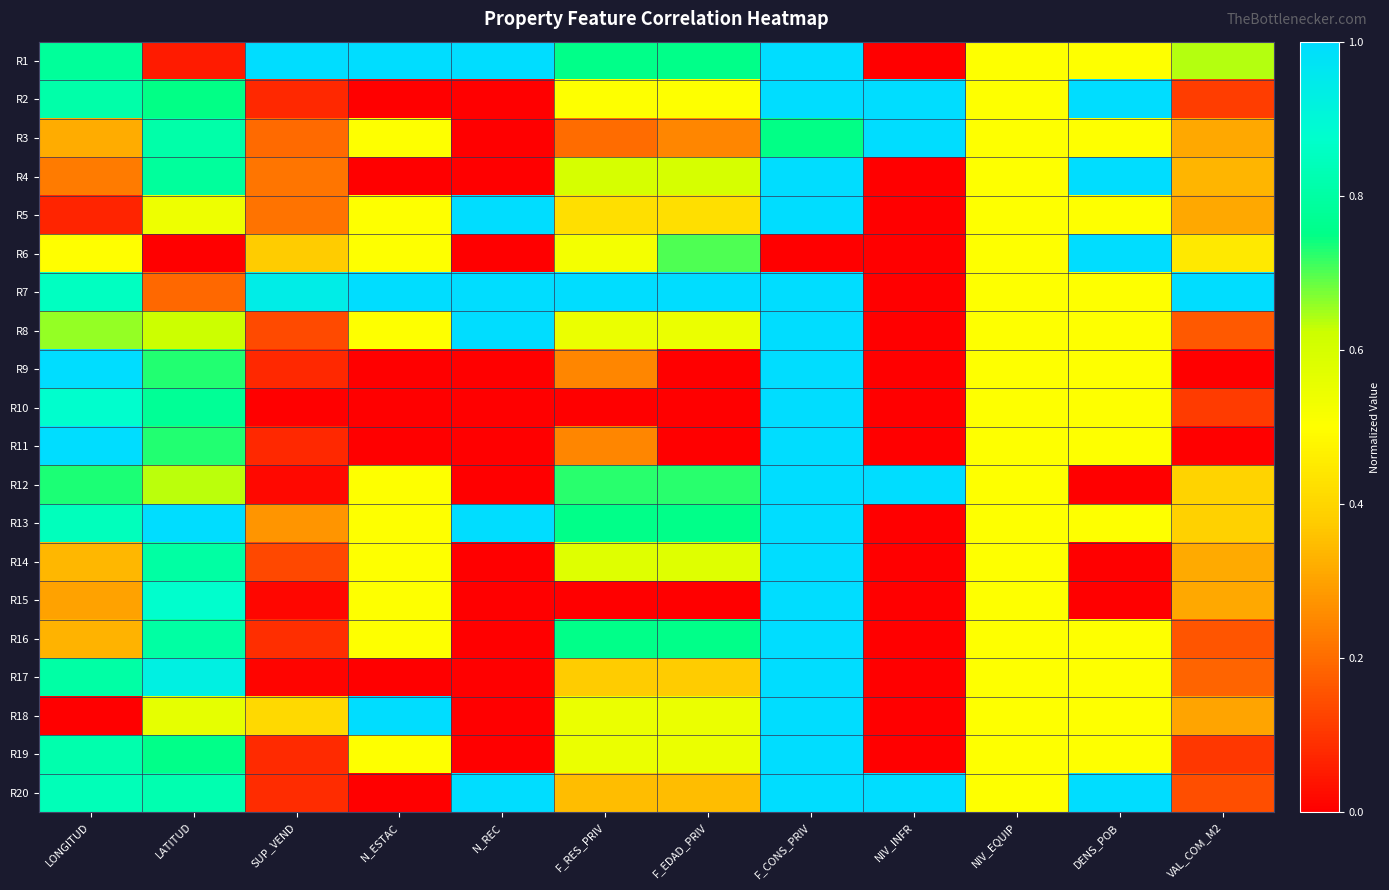

Reading left to right, list all the values displayed in this chart.

R1: LONGITUD=0.8	LATITUD=0.1	SUP_VEND=1.0	N_ESTAC=1.0	N_REC=1.0	F_RES_PRIV=0.8	F_EDAD_PRIV=0.8	F_CONS_PRIV=1.0	NIV_INFR=0.0	NIV_EQUIP=0.5	DENS_POB=0.5	VAL_COM_M2=0.6
R2: LONGITUD=0.8	LATITUD=0.7	SUP_VEND=0.1	N_ESTAC=0.0	N_REC=0.0	F_RES_PRIV=0.5	F_EDAD_PRIV=0.5	F_CONS_PRIV=1.0	NIV_INFR=1.0	NIV_EQUIP=0.5	DENS_POB=1.0	VAL_COM_M2=0.1
R3: LONGITUD=0.3	LATITUD=0.8	SUP_VEND=0.2	N_ESTAC=0.5	N_REC=0.0	F_RES_PRIV=0.2	F_EDAD_PRIV=0.2	F_CONS_PRIV=0.7	NIV_INFR=1.0	NIV_EQUIP=0.5	DENS_POB=0.5	VAL_COM_M2=0.3
R4: LONGITUD=0.2	LATITUD=0.8	SUP_VEND=0.2	N_ESTAC=0.0	N_REC=0.0	F_RES_PRIV=0.6	F_EDAD_PRIV=0.6	F_CONS_PRIV=1.0	NIV_INFR=0.0	NIV_EQUIP=0.5	DENS_POB=1.0	VAL_COM_M2=0.3
R5: LONGITUD=0.1	LATITUD=0.5	SUP_VEND=0.2	N_ESTAC=0.5	N_REC=1.0	F_RES_PRIV=0.4	F_EDAD_PRIV=0.4	F_CONS_PRIV=1.0	NIV_INFR=0.0	NIV_EQUIP=0.5	DENS_POB=0.5	VAL_COM_M2=0.3
R6: LONGITUD=0.5	LATITUD=0.0	SUP_VEND=0.4	N_ESTAC=0.5	N_REC=0.0	F_RES_PRIV=0.5	F_EDAD_PRIV=0.7	F_CONS_PRIV=0.0	NIV_INFR=0.0	NIV_EQUIP=0.5	DENS_POB=1.0	VAL_COM_M2=0.4
R7: LONGITUD=0.9	LATITUD=0.2	SUP_VEND=0.9	N_ESTAC=1.0	N_REC=1.0	F_RES_PRIV=1.0	F_EDAD_PRIV=1.0	F_CONS_PRIV=1.0	NIV_INFR=0.0	NIV_EQUIP=0.5	DENS_POB=0.5	VAL_COM_M2=1.0
R8: LONGITUD=0.7	LATITUD=0.6	SUP_VEND=0.1	N_ESTAC=0.5	N_REC=1.0	F_RES_PRIV=0.5	F_EDAD_PRIV=0.5	F_CONS_PRIV=1.0	NIV_INFR=0.0	NIV_EQUIP=0.5	DENS_POB=0.5	VAL_COM_M2=0.2
R9: LONGITUD=1.0	LATITUD=0.7	SUP_VEND=0.1	N_ESTAC=0.0	N_REC=0.0	F_RES_PRIV=0.2	F_EDAD_PRIV=0.0	F_CONS_PRIV=1.0	NIV_INFR=0.0	NIV_EQUIP=0.5	DENS_POB=0.5	VAL_COM_M2=0.0
R10: LONGITUD=0.9	LATITUD=0.8	SUP_VEND=0.0	N_ESTAC=0.0	N_REC=0.0	F_RES_PRIV=0.0	F_EDAD_PRIV=0.0	F_CONS_PRIV=1.0	NIV_INFR=0.0	NIV_EQUIP=0.5	DENS_POB=0.5	VAL_COM_M2=0.1
R11: LONGITUD=1.0	LATITUD=0.7	SUP_VEND=0.1	N_ESTAC=0.0	N_REC=0.0	F_RES_PRIV=0.2	F_EDAD_PRIV=0.0	F_CONS_PRIV=1.0	NIV_INFR=0.0	NIV_EQUIP=0.5	DENS_POB=0.5	VAL_COM_M2=0.0
R12: LONGITUD=0.7	LATITUD=0.6	SUP_VEND=0.0	N_ESTAC=0.5	N_REC=0.0	F_RES_PRIV=0.7	F_EDAD_PRIV=0.7	F_CONS_PRIV=1.0	NIV_INFR=1.0	NIV_EQUIP=0.5	DENS_POB=0.0	VAL_COM_M2=0.4
R13: LONGITUD=0.8	LATITUD=1.0	SUP_VEND=0.3	N_ESTAC=0.5	N_REC=1.0	F_RES_PRIV=0.8	F_EDAD_PRIV=0.8	F_CONS_PRIV=1.0	NIV_INFR=0.0	NIV_EQUIP=0.5	DENS_POB=0.5	VAL_COM_M2=0.4
R14: LONGITUD=0.3	LATITUD=0.8	SUP_VEND=0.1	N_ESTAC=0.5	N_REC=0.0	F_RES_PRIV=0.6	F_EDAD_PRIV=0.6	F_CONS_PRIV=1.0	NIV_INFR=0.0	NIV_EQUIP=0.5	DENS_POB=0.0	VAL_COM_M2=0.3
R15: LONGITUD=0.3	LATITUD=0.9	SUP_VEND=0.0	N_ESTAC=0.5	N_REC=0.0	F_RES_PRIV=0.0	F_EDAD_PRIV=0.0	F_CONS_PRIV=1.0	NIV_INFR=0.0	NIV_EQUIP=0.5	DENS_POB=0.0	VAL_COM_M2=0.3
R16: LONGITUD=0.3	LATITUD=0.8	SUP_VEND=0.1	N_ESTAC=0.5	N_REC=0.0	F_RES_PRIV=0.8	F_EDAD_PRIV=0.8	F_CONS_PRIV=1.0	NIV_INFR=0.0	NIV_EQUIP=0.5	DENS_POB=0.5	VAL_COM_M2=0.2
R17: LONGITUD=0.8	LATITUD=0.9	SUP_VEND=0.0	N_ESTAC=0.0	N_REC=0.0	F_RES_PRIV=0.4	F_EDAD_PRIV=0.4	F_CONS_PRIV=1.0	NIV_INFR=0.0	NIV_EQUIP=0.5	DENS_POB=0.5	VAL_COM_M2=0.2
R18: LONGITUD=0.0	LATITUD=0.6	SUP_VEND=0.4	N_ESTAC=1.0	N_REC=0.0	F_RES_PRIV=0.5	F_EDAD_PRIV=0.5	F_CONS_PRIV=1.0	NIV_INFR=0.0	NIV_EQUIP=0.5	DENS_POB=0.5	VAL_COM_M2=0.3
R19: LONGITUD=0.8	LATITUD=0.8	SUP_VEND=0.1	N_ESTAC=0.5	N_REC=0.0	F_RES_PRIV=0.5	F_EDAD_PRIV=0.5	F_CONS_PRIV=1.0	NIV_INFR=0.0	NIV_EQUIP=0.5	DENS_POB=0.5	VAL_COM_M2=0.1
R20: LONGITUD=0.8	LATITUD=0.8	SUP_VEND=0.1	N_ESTAC=0.0	N_REC=1.0	F_RES_PRIV=0.4	F_EDAD_PRIV=0.4	F_CONS_PRIV=1.0	NIV_INFR=1.0	NIV_EQUIP=0.5	DENS_POB=1.0	VAL_COM_M2=0.1